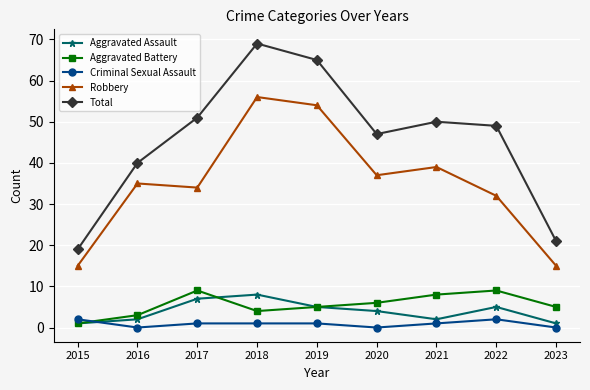

True or false: Aggravated Battery has a value of 9 at 2022.

True